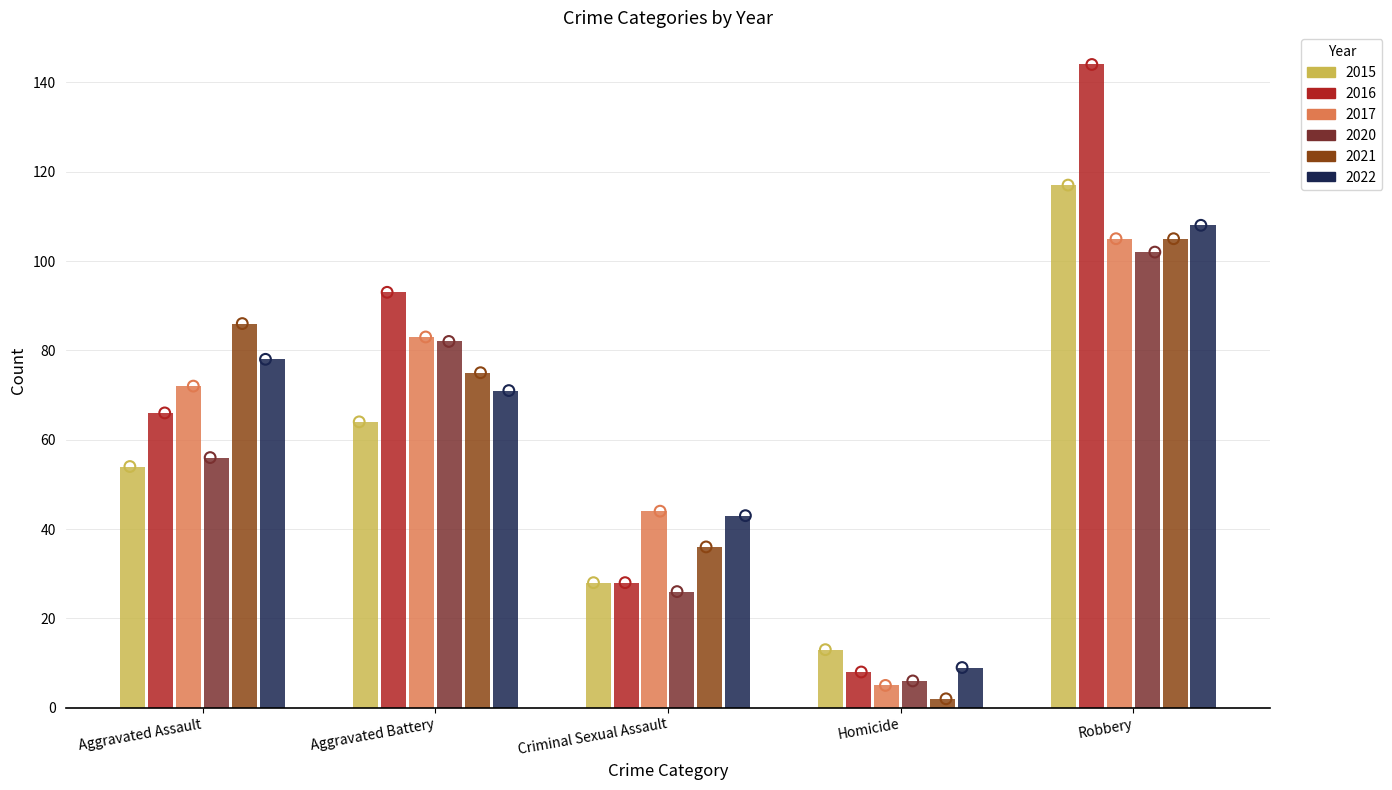

Which series contains the lowest Y value?

2021